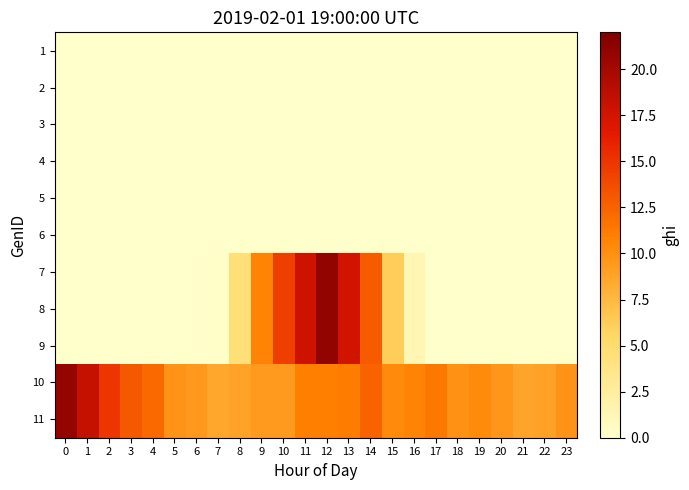

Which label corresponds to the largest value in the chart?

12